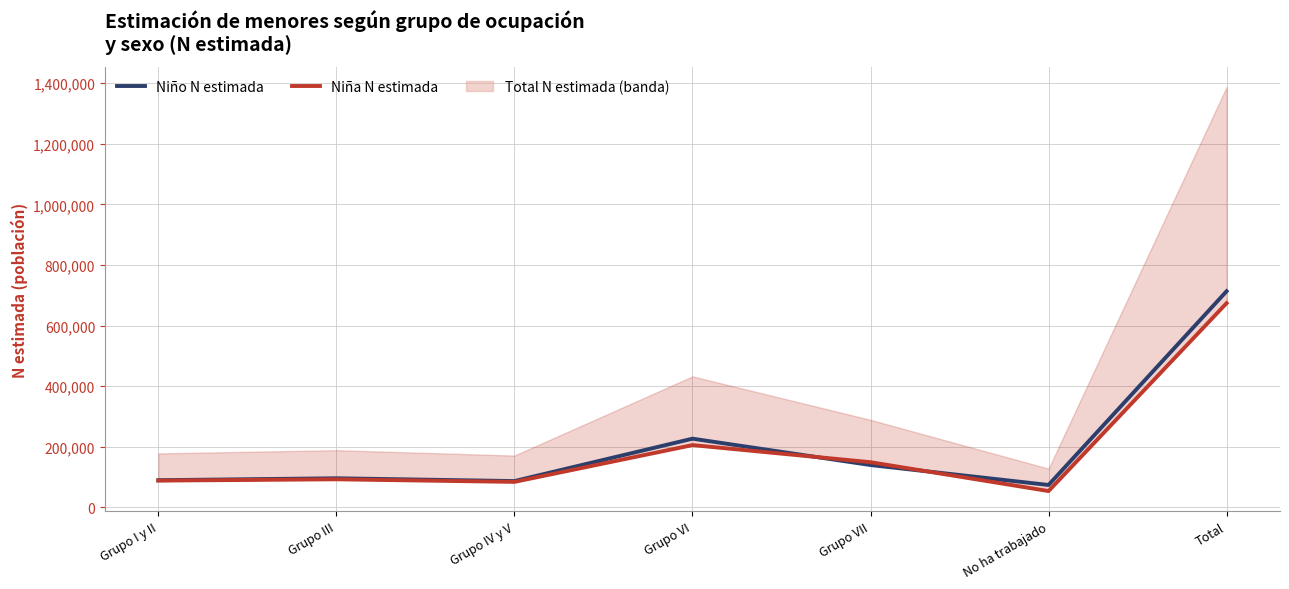

How many values in the Niño N estimada series are below 96111?

3